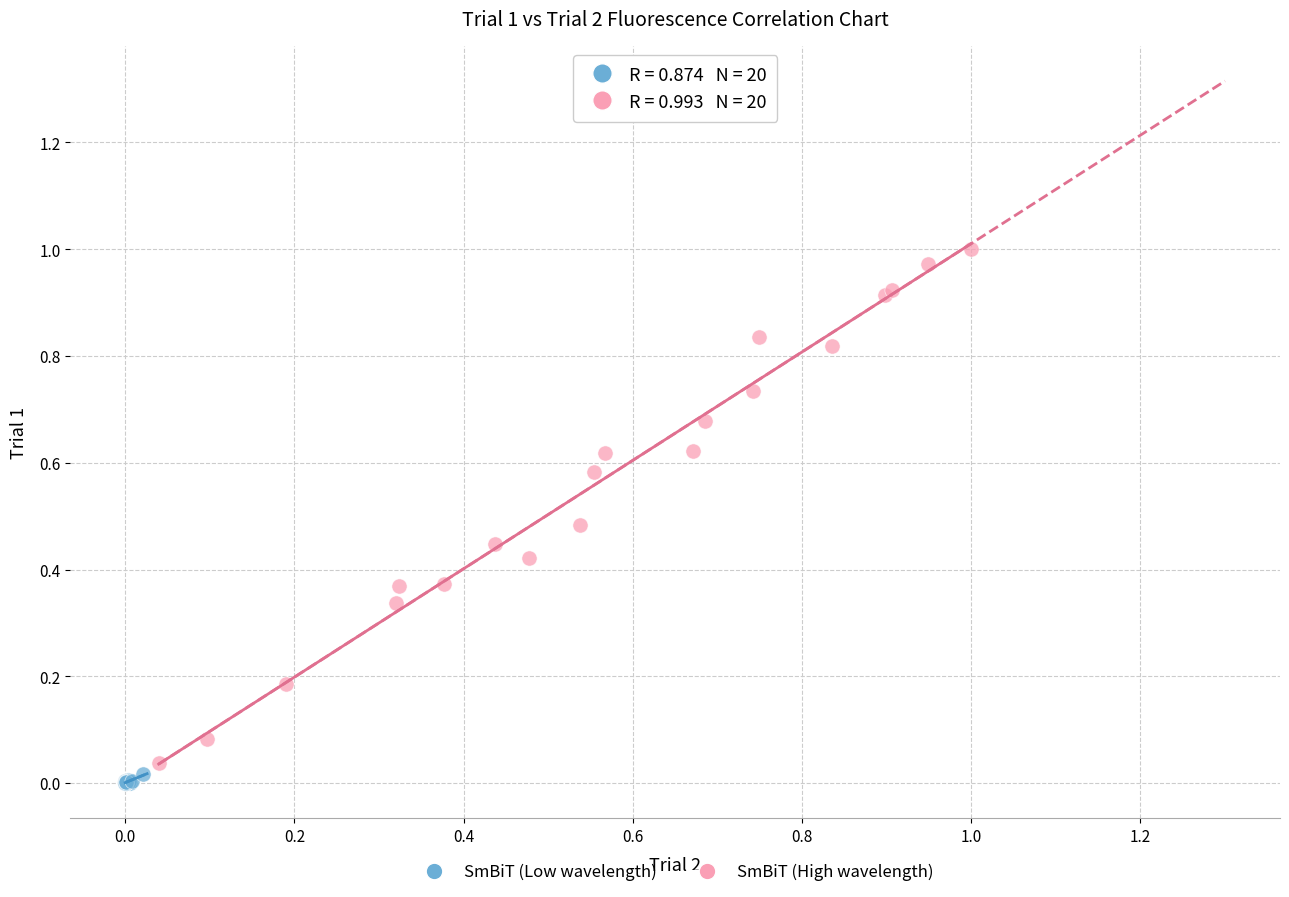

Which series contains the highest Y value?

SmBiT (High wavelength)